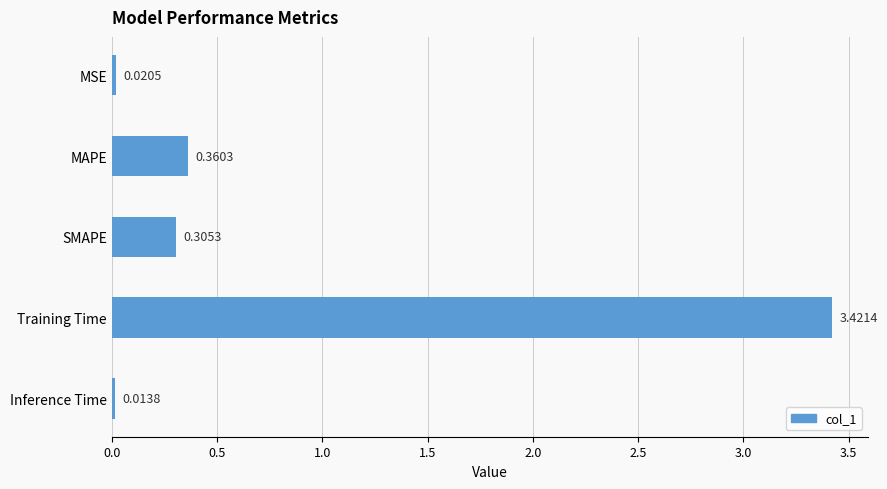

How many categories are shown in the chart?

5